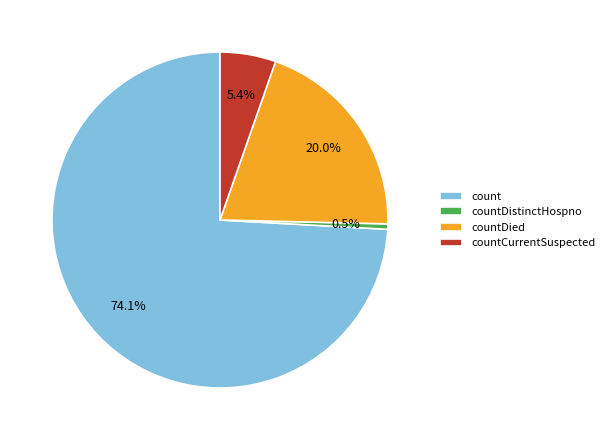

Combined, do count and countDied account for over 50%?

Yes